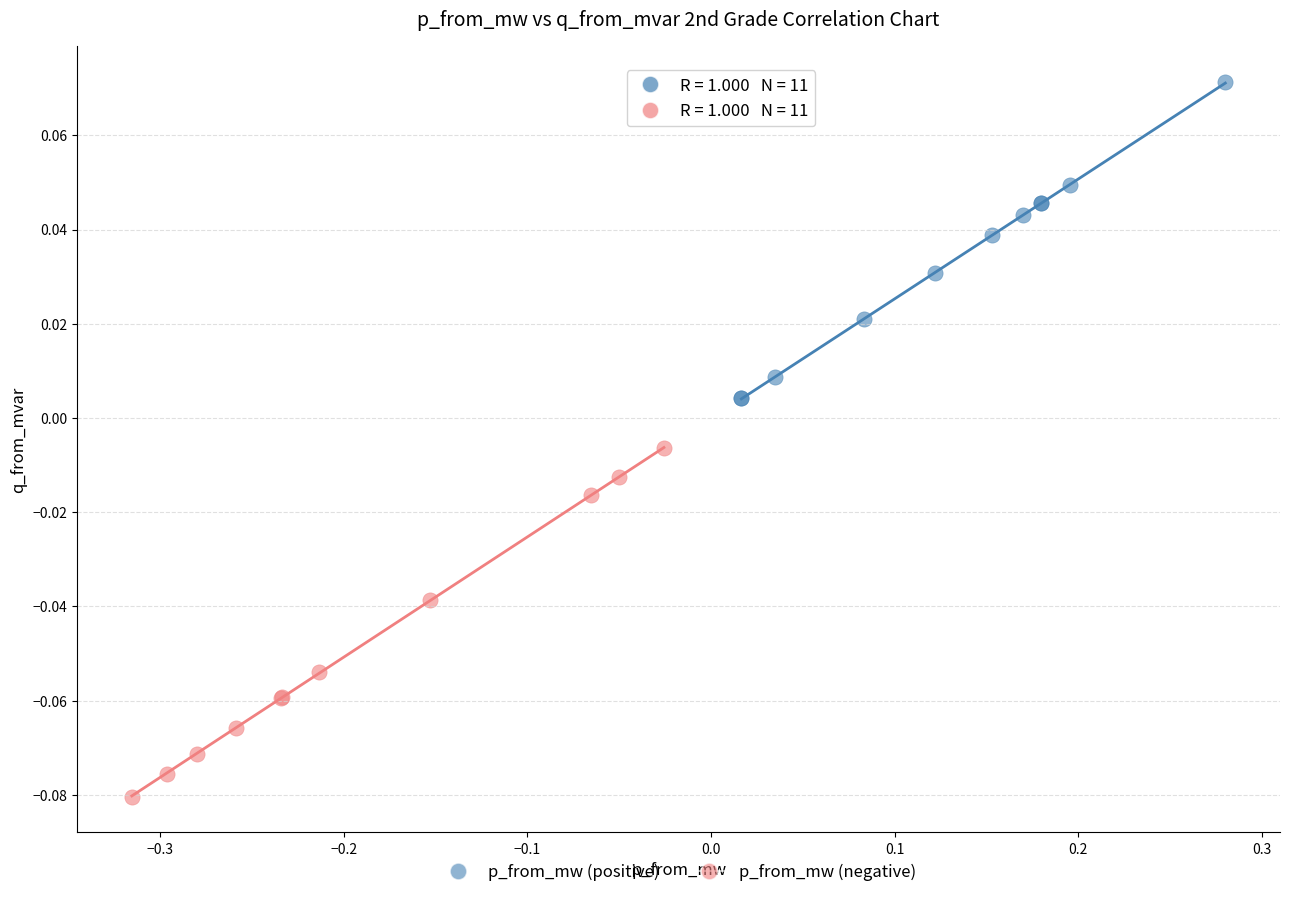

Which series contains the lowest Y value?

p_from_mw (negative)